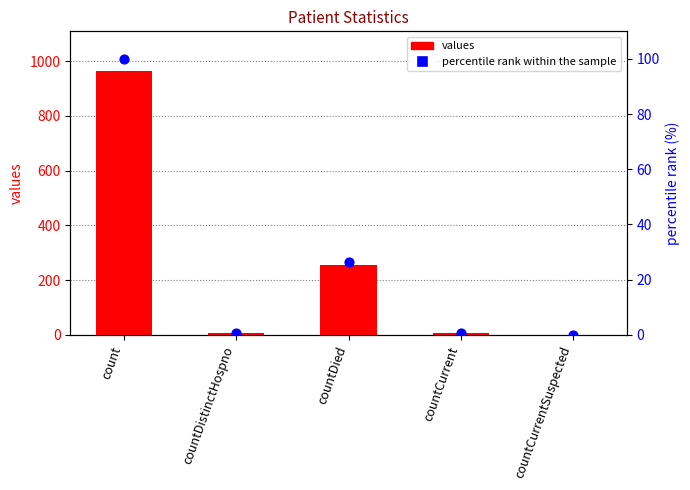

At how many categories does at least one series exceed 562?

1